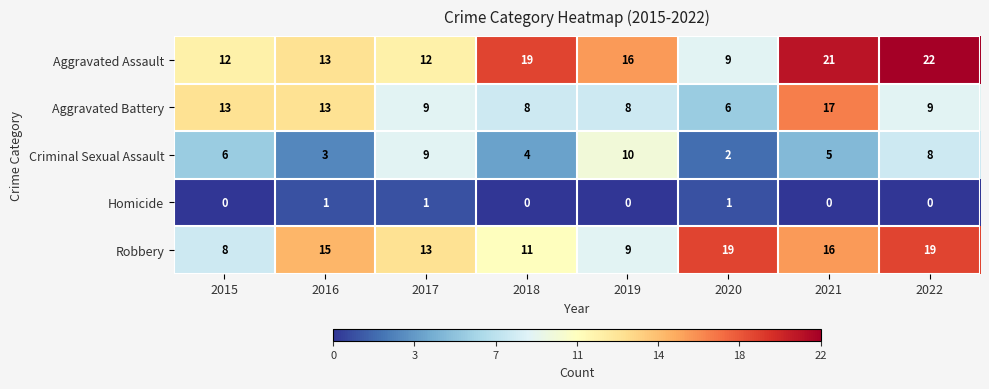

The Robbery series shows 13 at 2022. True or false?

False